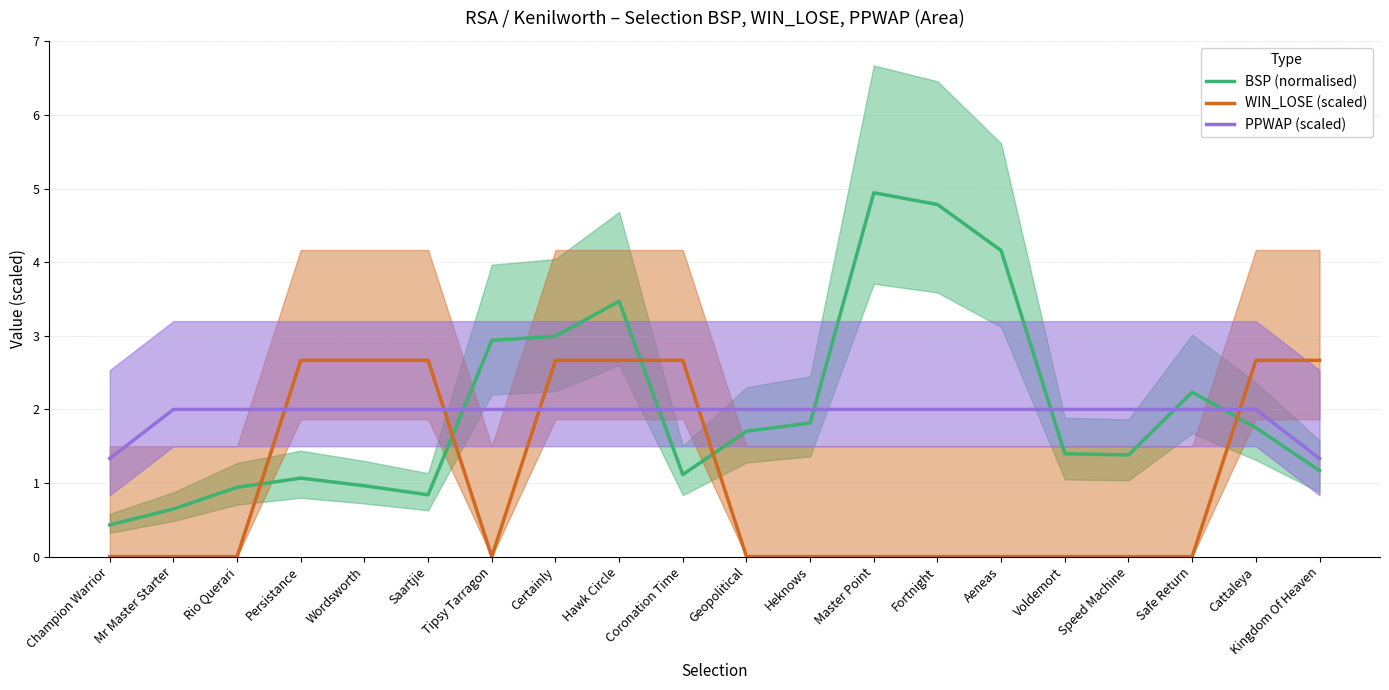

How many data points in PPWAP (scaled) are less than 2?

2